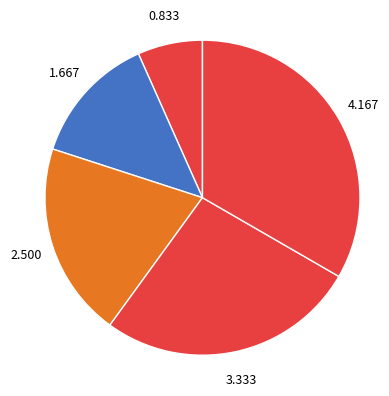

How many slices are in this pie chart?

5